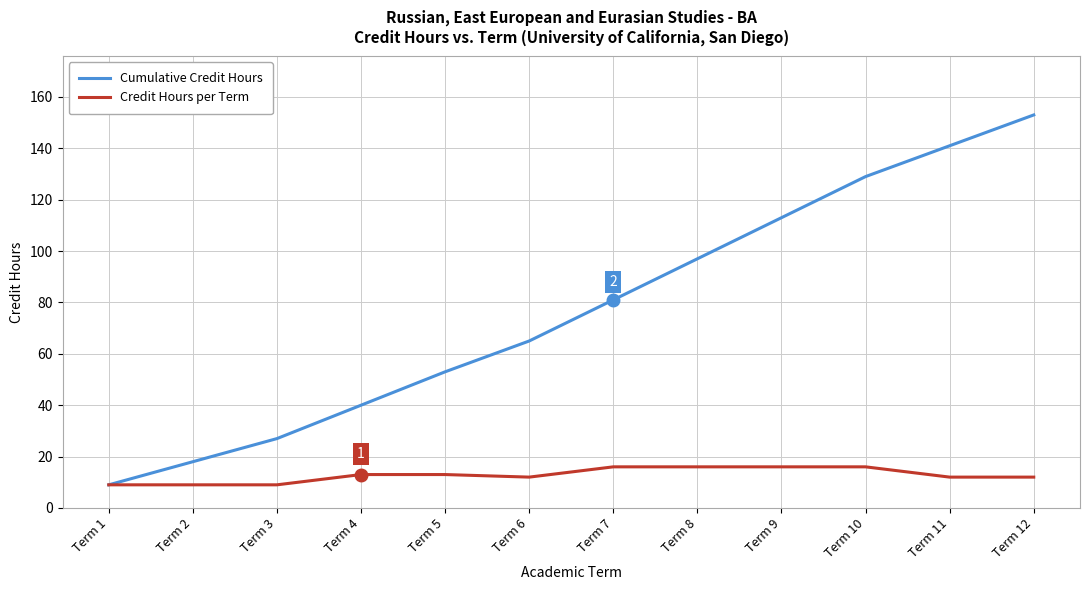

Which series has the largest range (max minus min)?

Cumulative Credit Hours